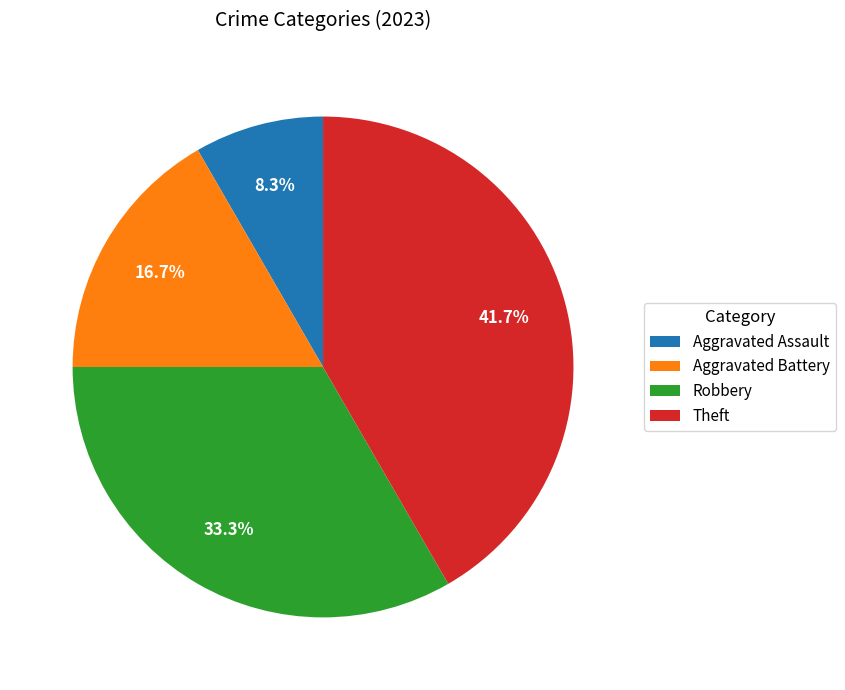

What portion of the pie excludes Robbery?

66.7%